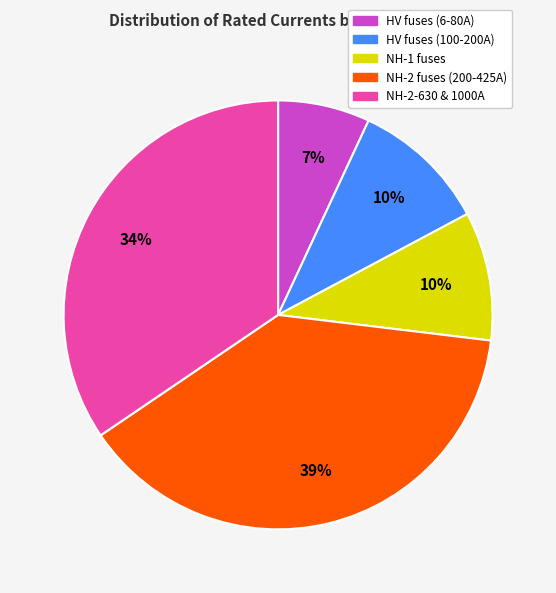

Is it true that NH-1 fuses is 1% of the pie?

False